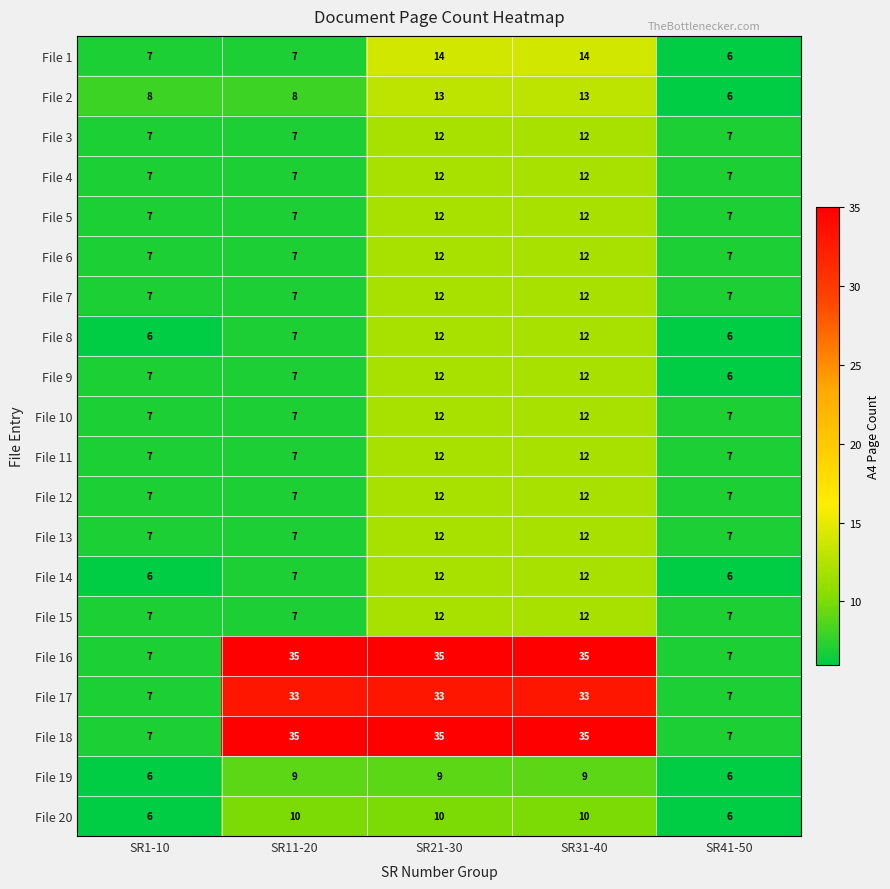

How many File 14 values are between 6 and 12?

5